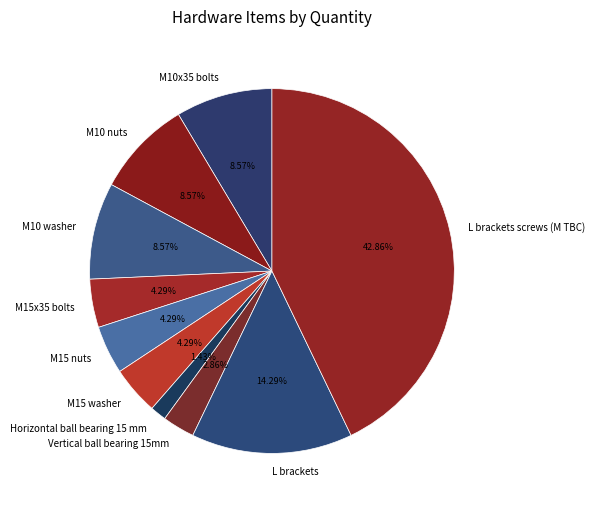

Count the number of slices in the pie.

10